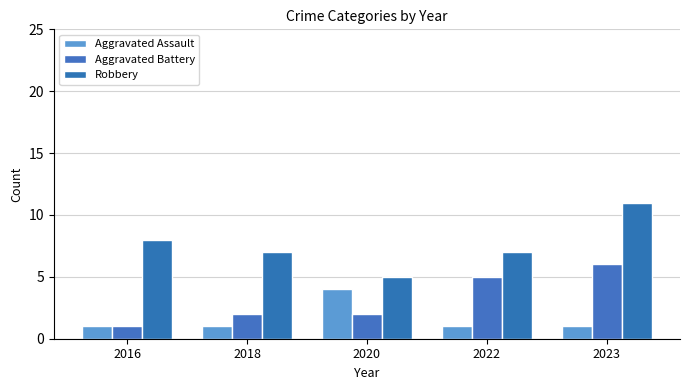

The value of Robbery at 2018 is 2. True or false?

False